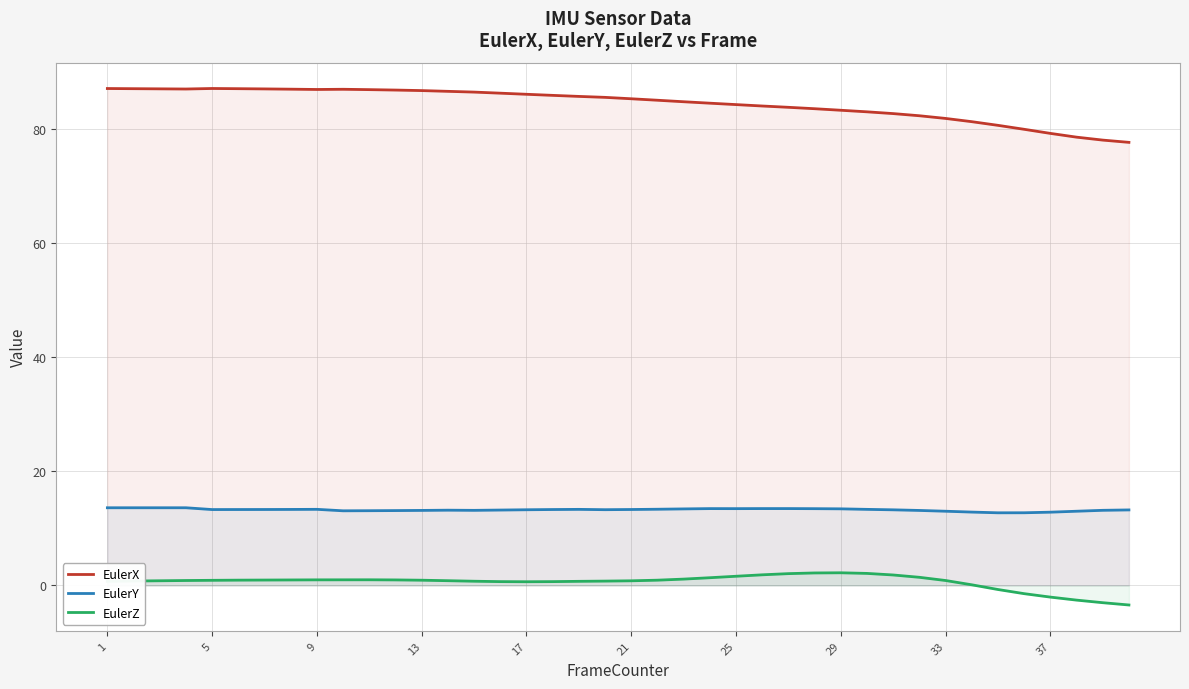

Which series has the largest total across all categories?

EulerX